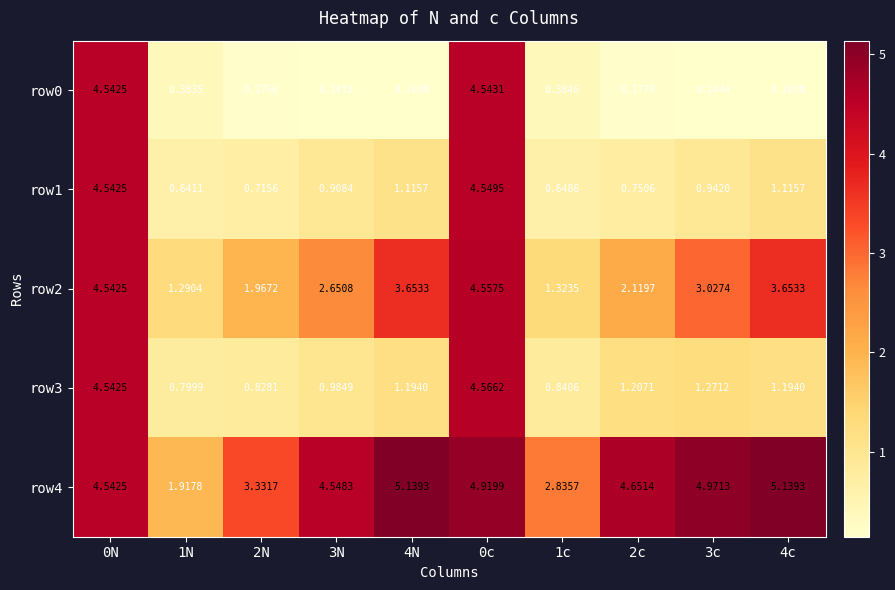

Which series has the largest total across all categories?

row4